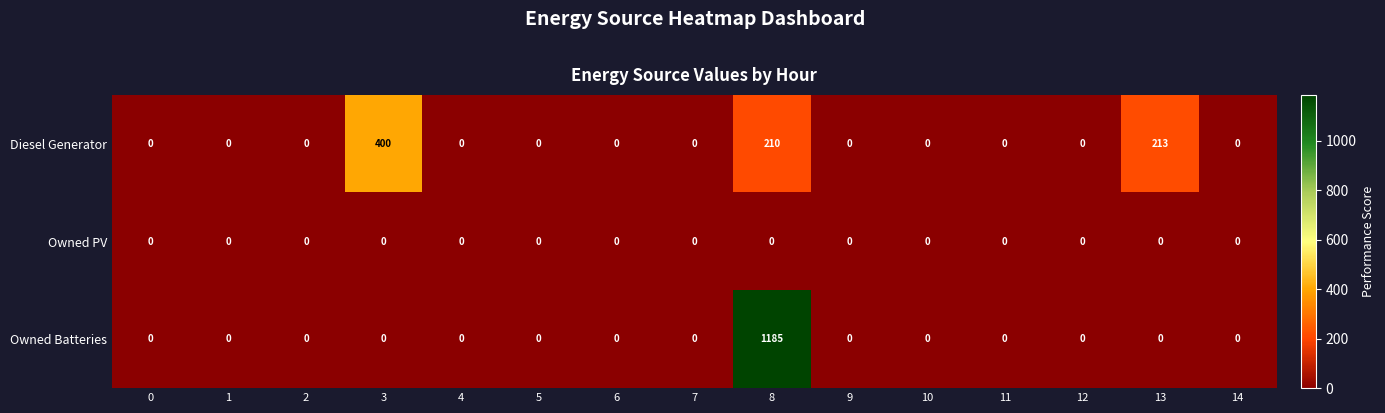

What value does the Diesel Generator series have at 3, to the nearest 50?

400